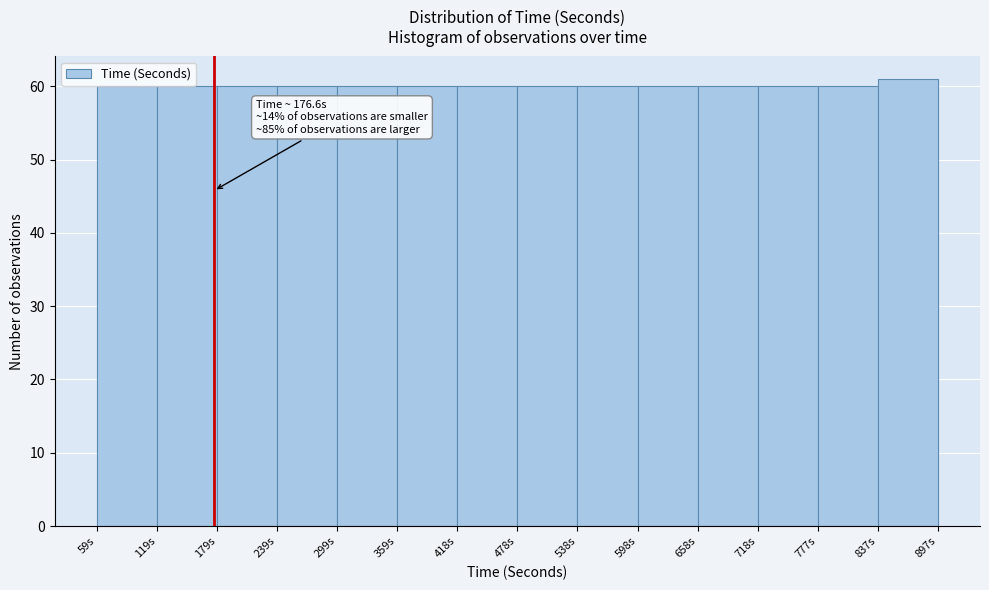

Which range on the x-axis has the tallest bar?

840 to 900